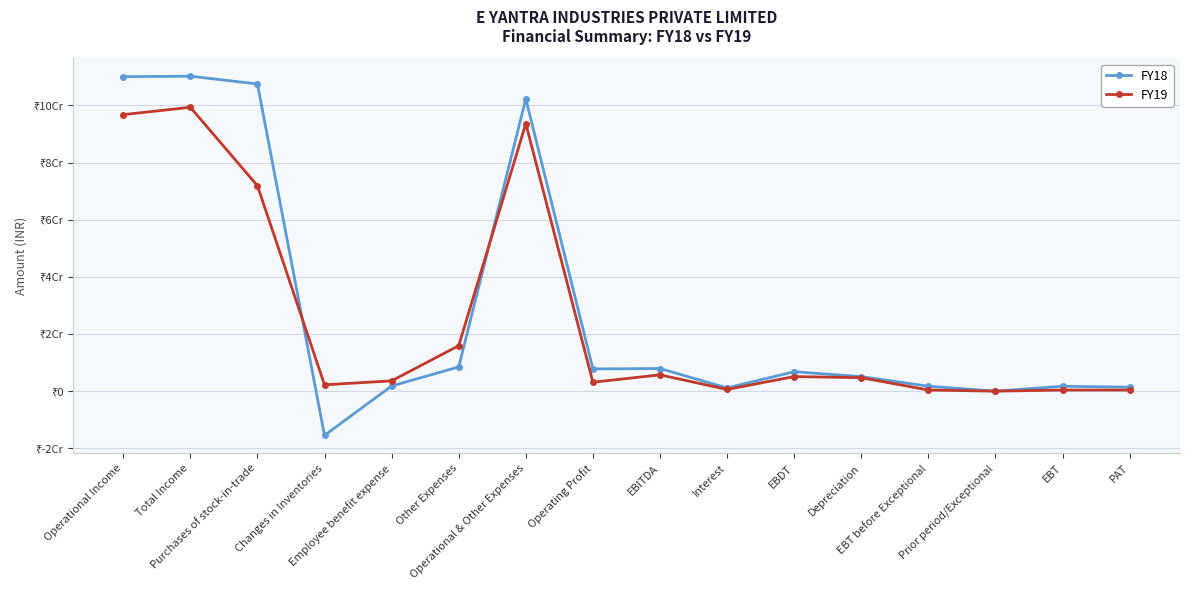

What is the sum of all FY18 values?

458322102